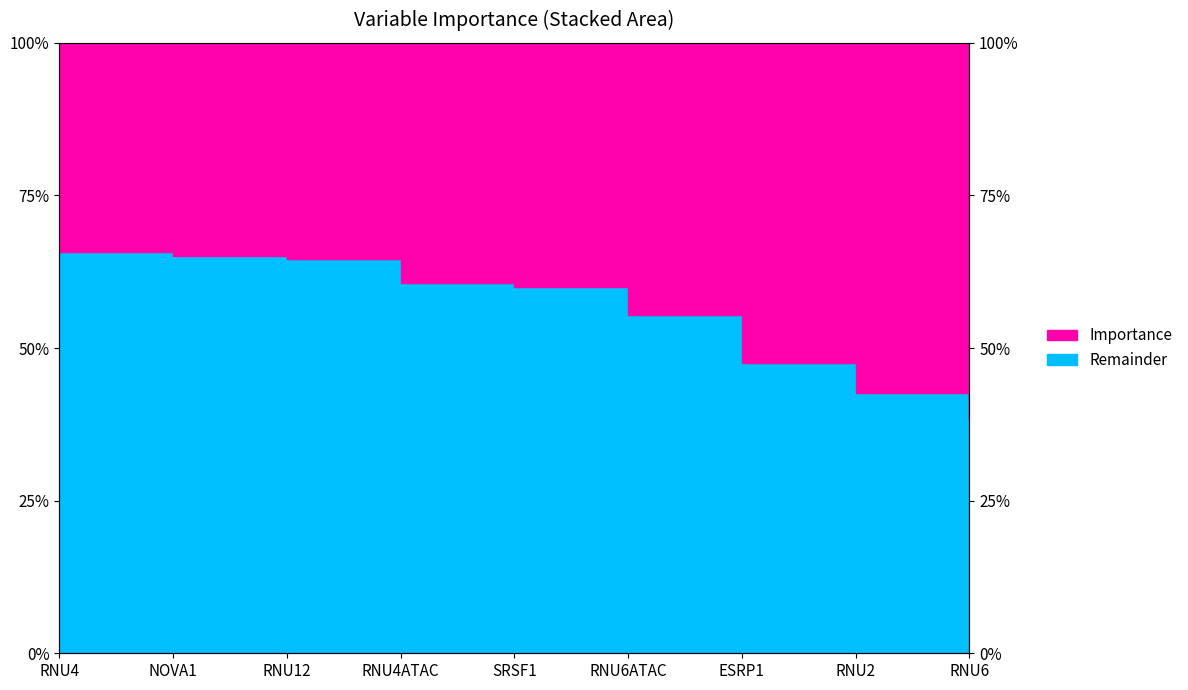

List the labels in order of value, smallest first.

RNU6, RNU2, ESRP1, RNU6ATAC, SRSF1, RNU4ATAC, RNU12, NOVA1, RNU4